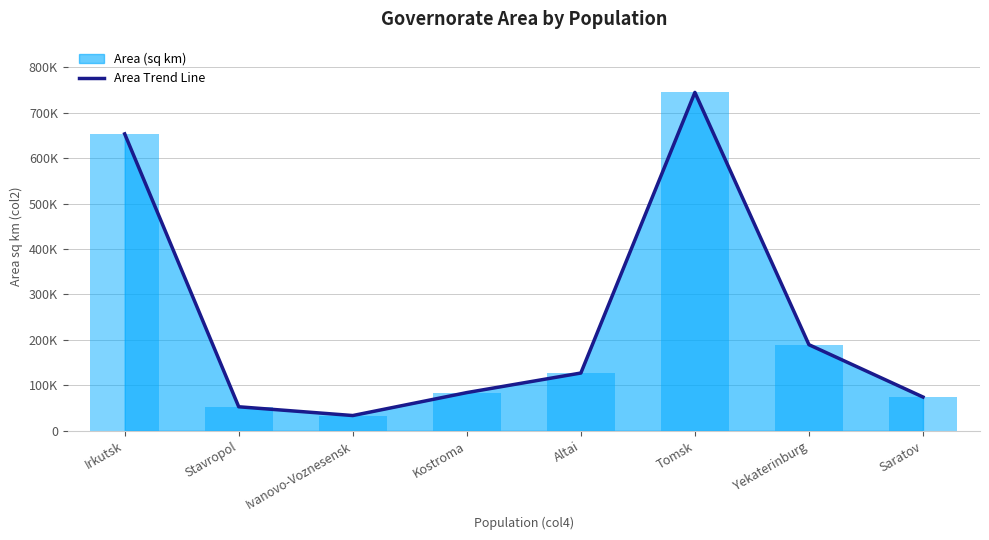

The chart shows a value of 127057.0 at Altai. True or false?

True